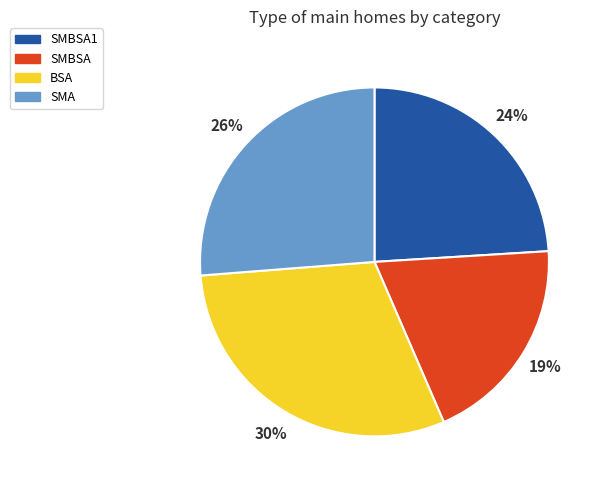

Does BSA represent more than half of the total?

No